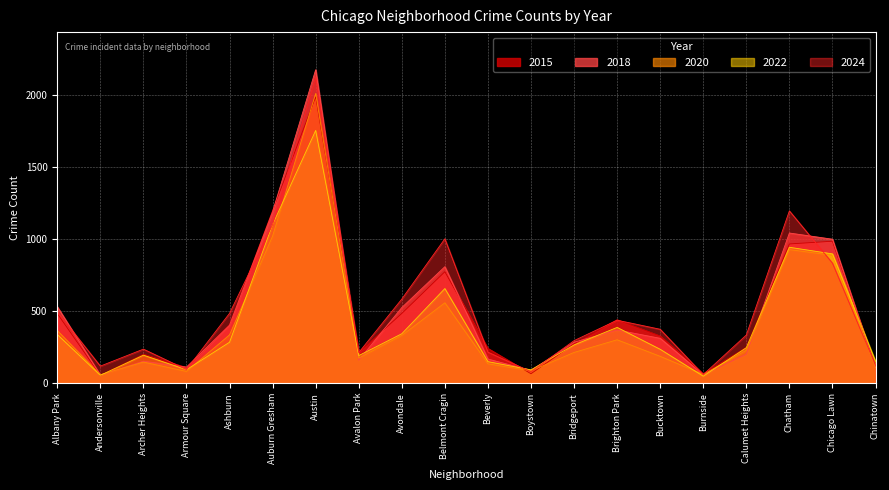

Is the value of 2020 at Bridgeport greater than the value of 2018 at Burnside?

Yes